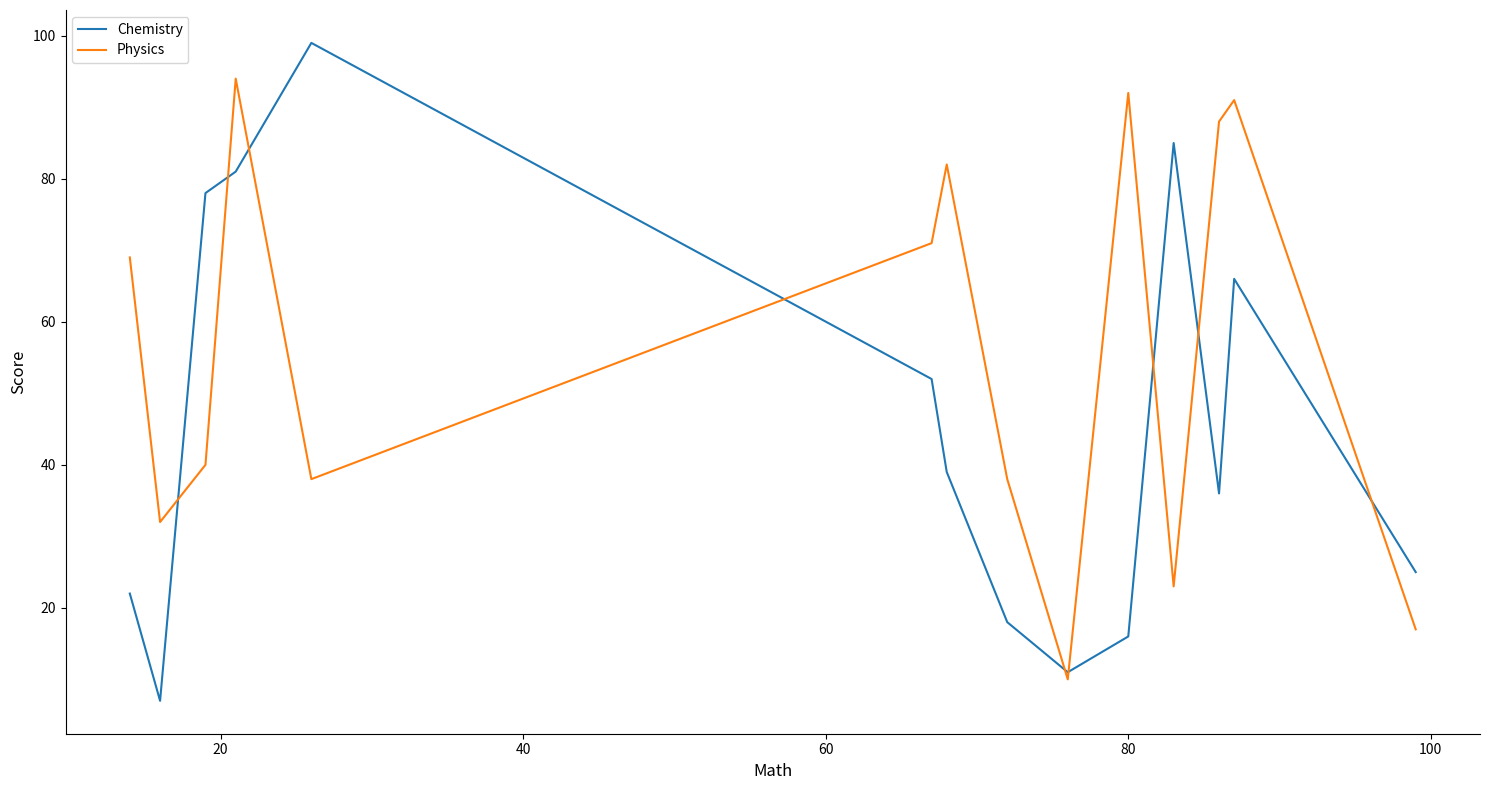

What is the highest value of the Physics series?

94